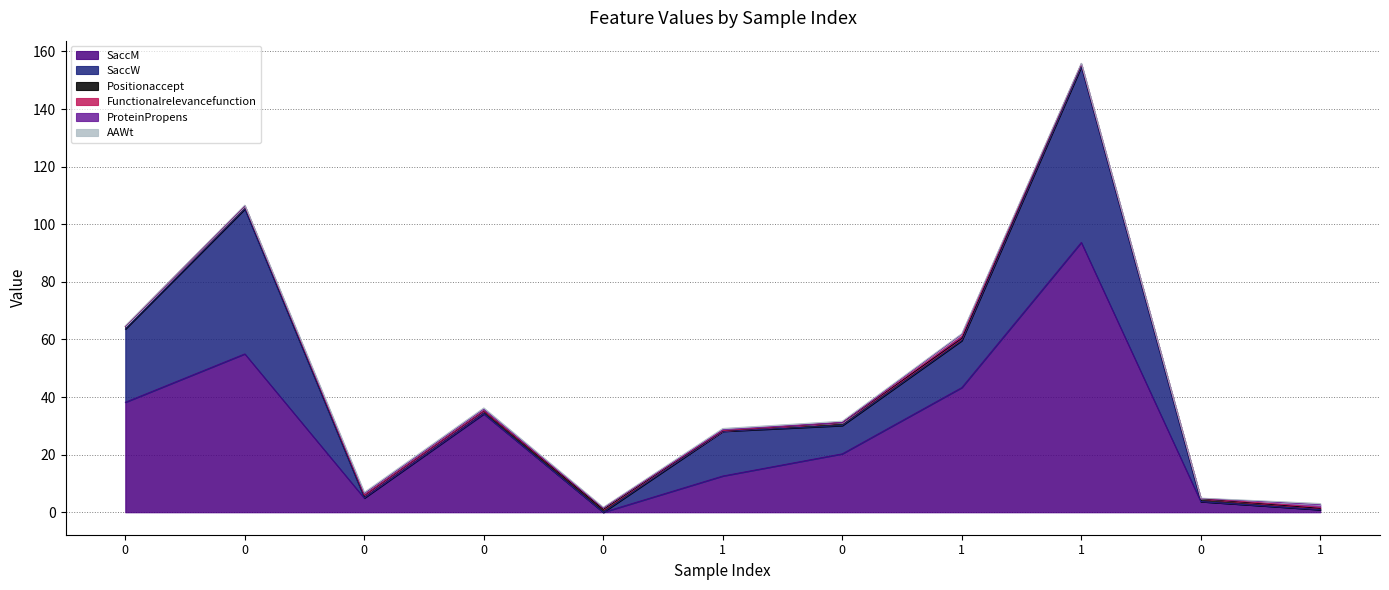

What are all the series names shown in the legend?

SaccM, SaccW, Positionaccept, Functionalrelevancefunction, ProteinPropens, AAWt